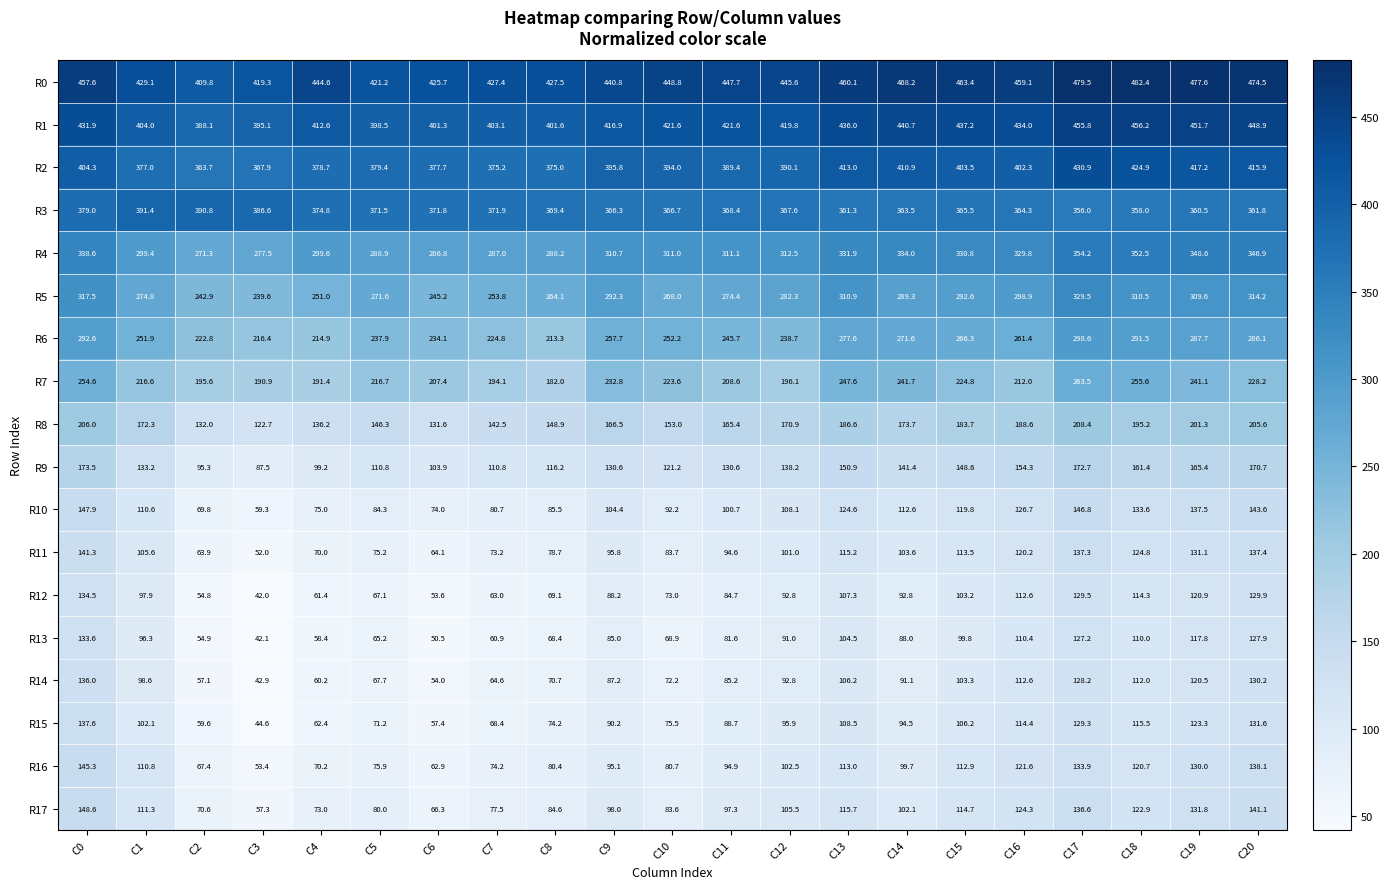

What is the greatest value displayed?

482.4